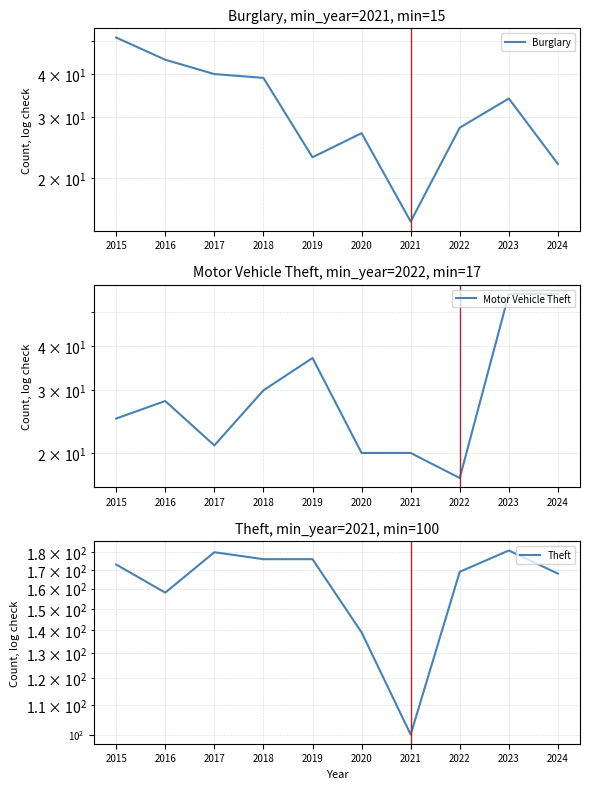

Which series ends up on top after the final intersection of Motor Vehicle Theft and Burglary?

Motor Vehicle Theft